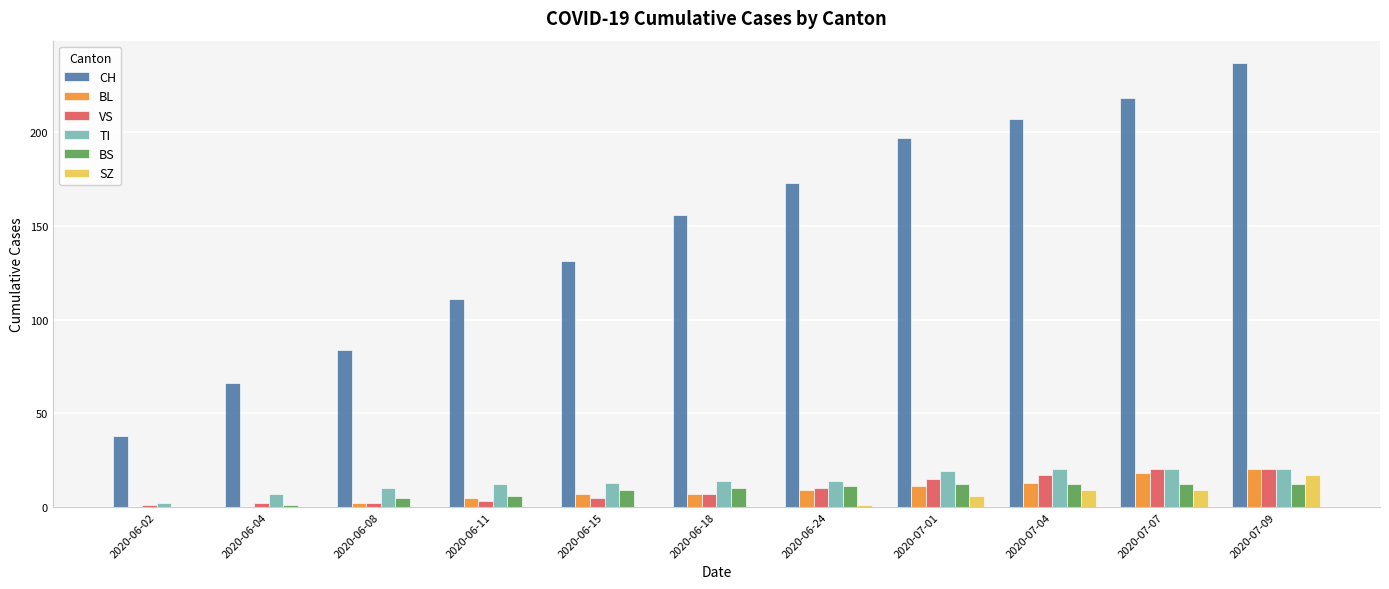

What is the average value of the BS series?

8